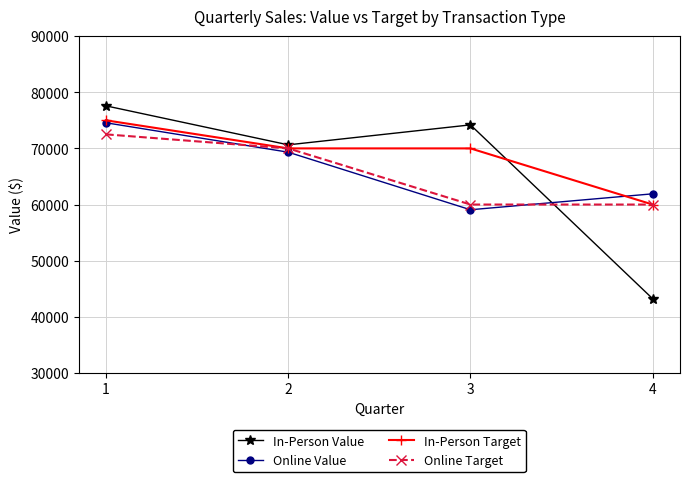

Is the value of In-Person Value at 4 greater than the value of Online Target at 3?

No